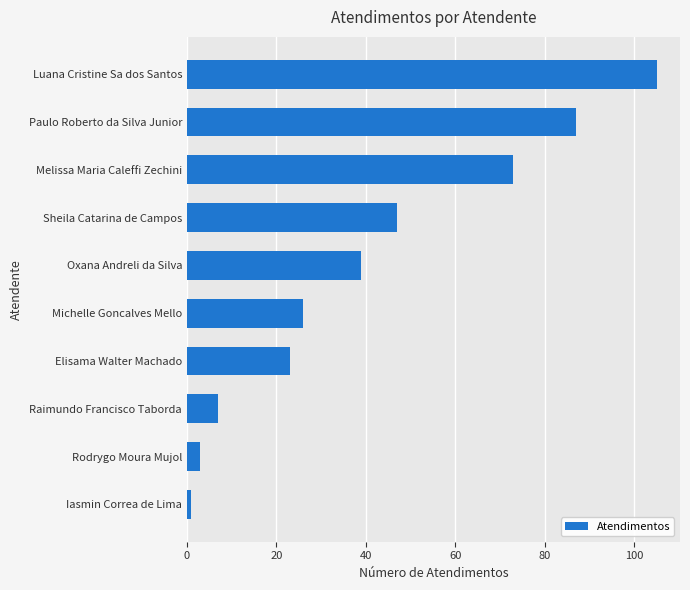

What value does the data have at Oxana Andreli da Silva, to the nearest 50?

50